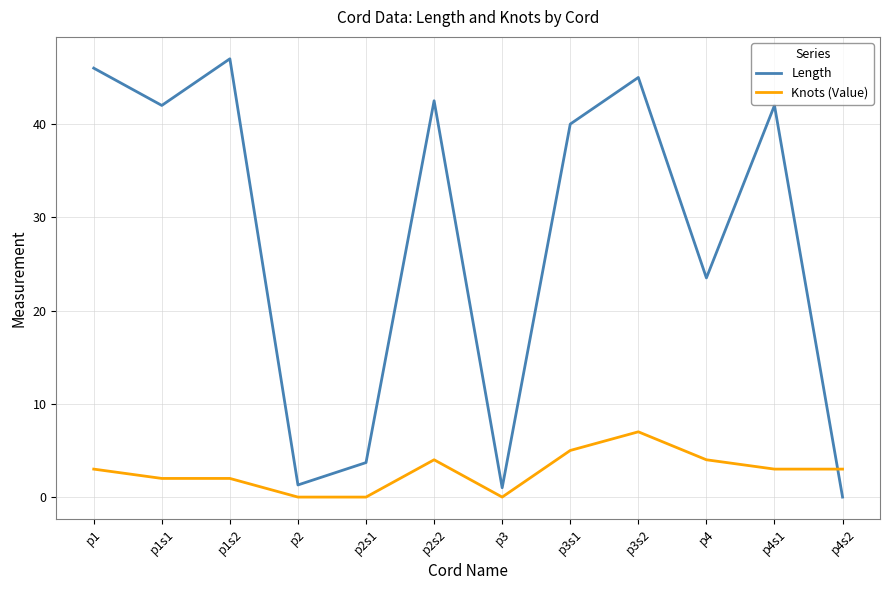

Is the value of Length at p2 greater than the value of Knots (Value) at p4s2?

No